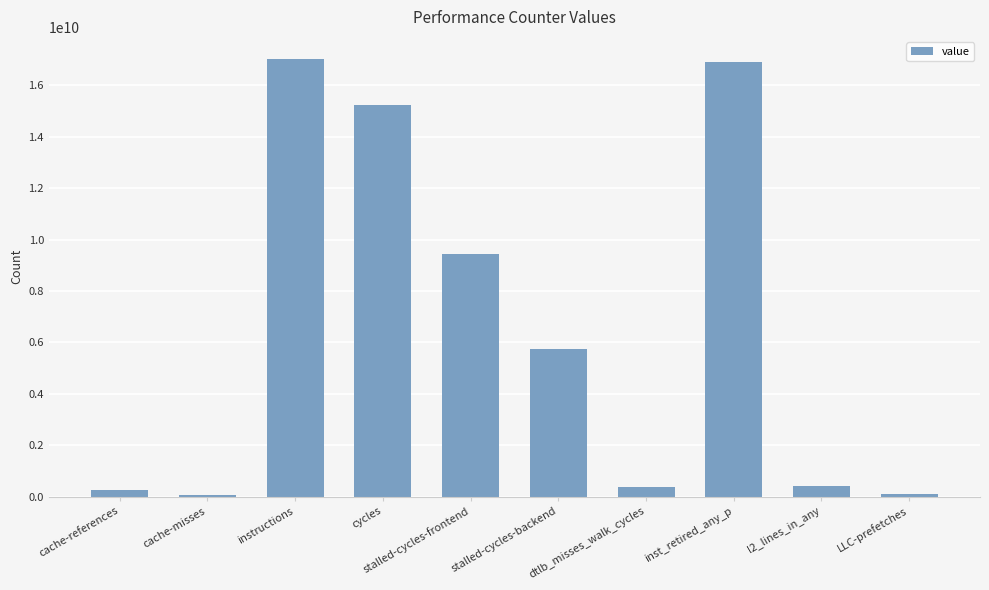

What is the average value?

6562141059